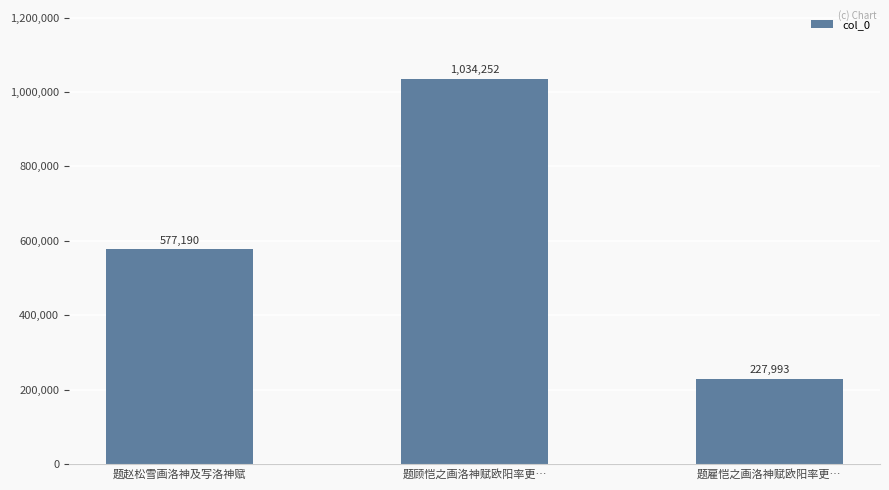

At which category does the chart reach its minimum across all series?

题雇恺之画洛神赋欧阳率更…